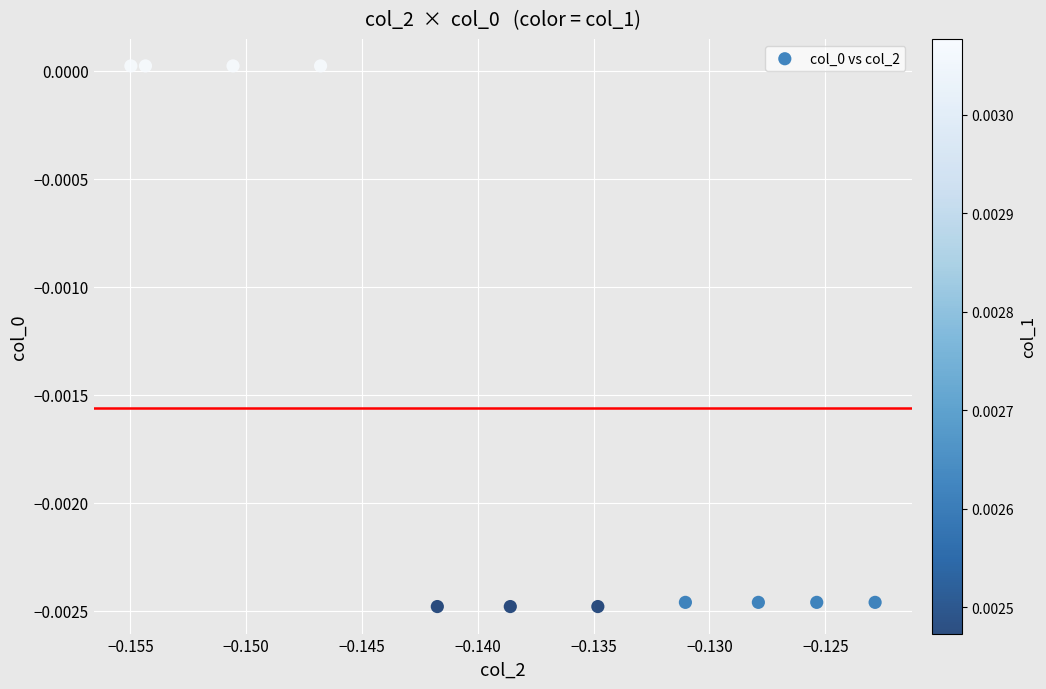

Count the number of points in this scatter plot.

11